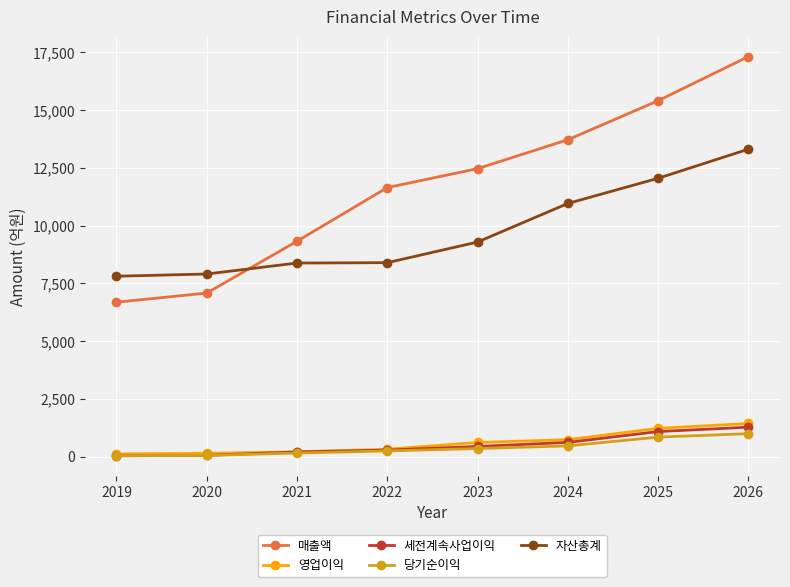

The value of 매출액 at 2026 is 24168. True or false?

False